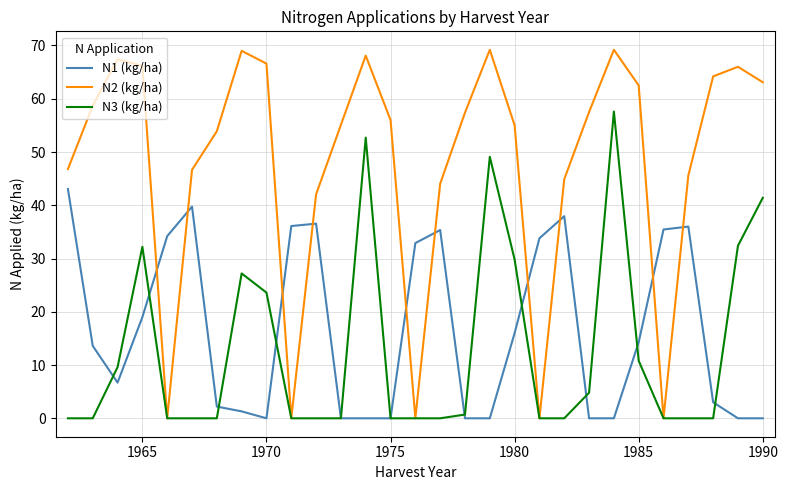

Count the number of categories in the chart.

29